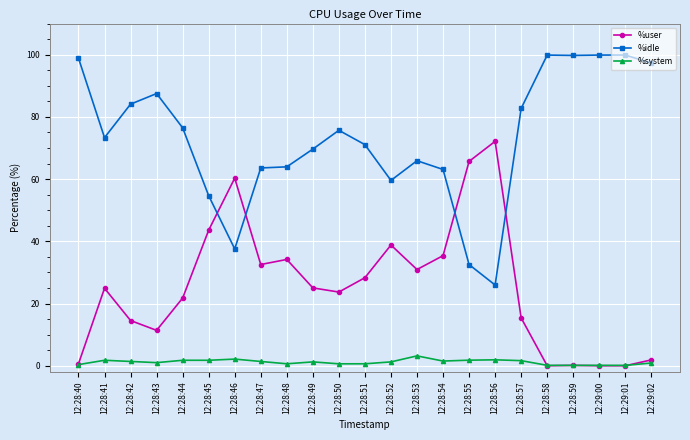

What is the value of the %system point at the 21st from the left?

0.1